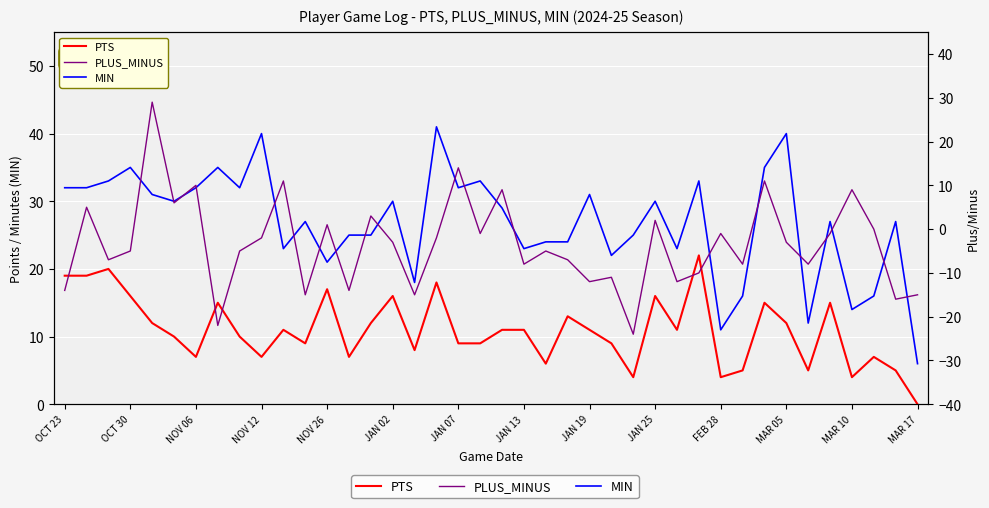

What is the highest value of the MIN series?

41